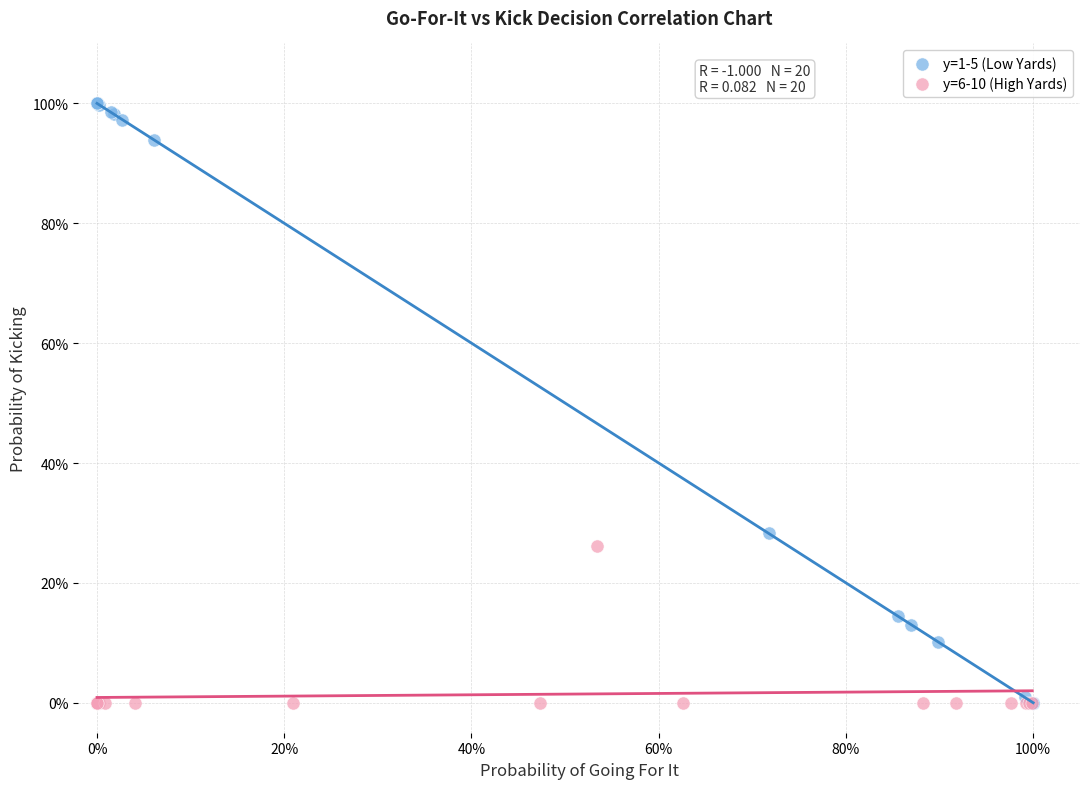

Which series reaches the maximum Y coordinate?

y=1-5 (Low Yards)